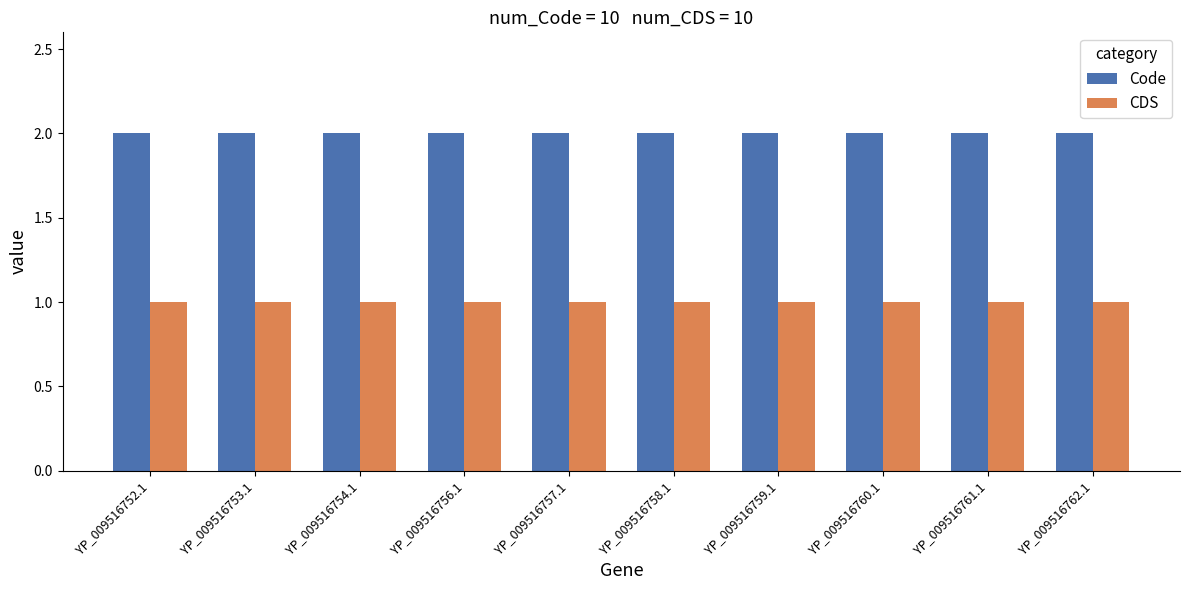

What is the sum of the CDS values at YP_009516759.1 and YP_009516762.1?

2